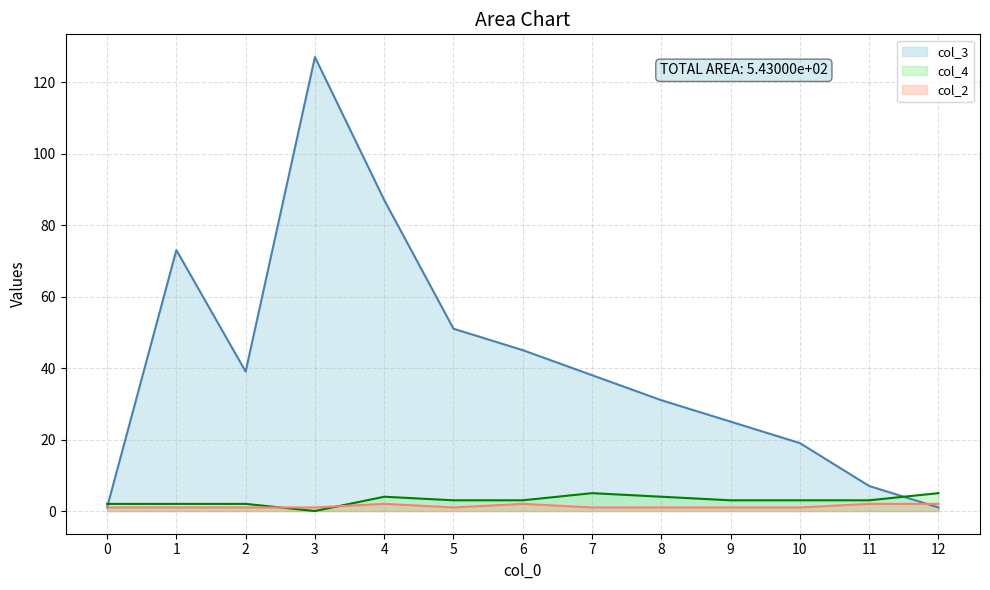

What is the total value across all series at 9?

29